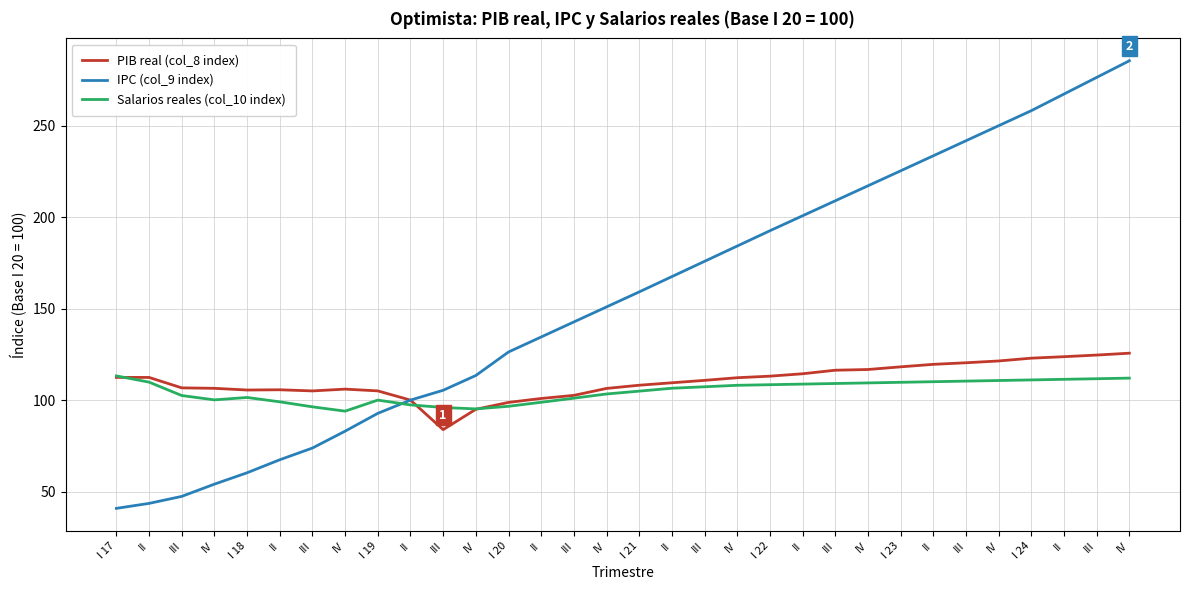

At which category is the sum across all series the highest?

IV